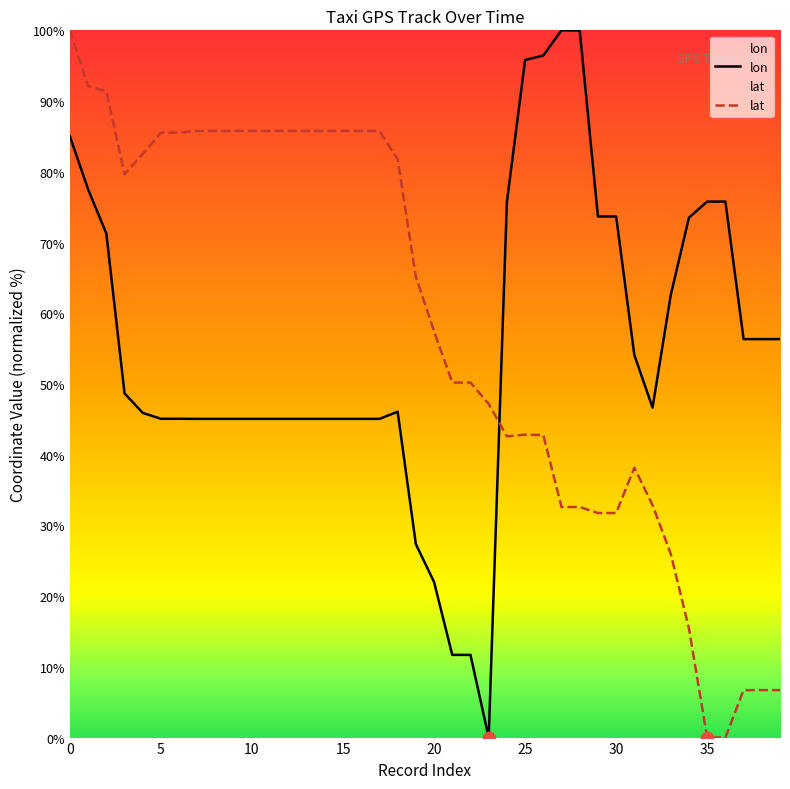

What is the total value across all series at 34?

88.9